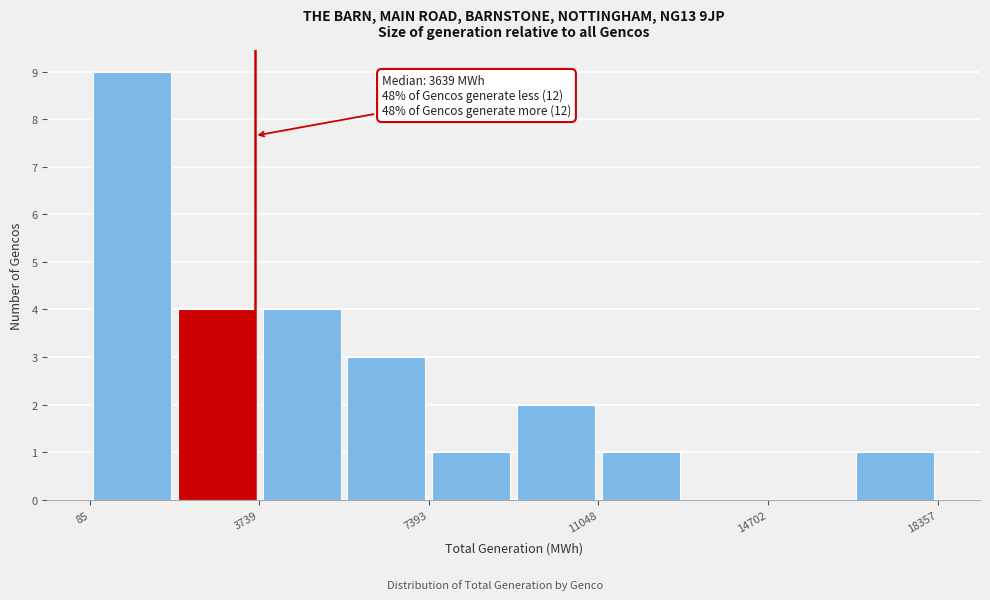

Around what value on the x-axis is the tallest bar? Give the approximate position of its centre, as read against the axis.

1000